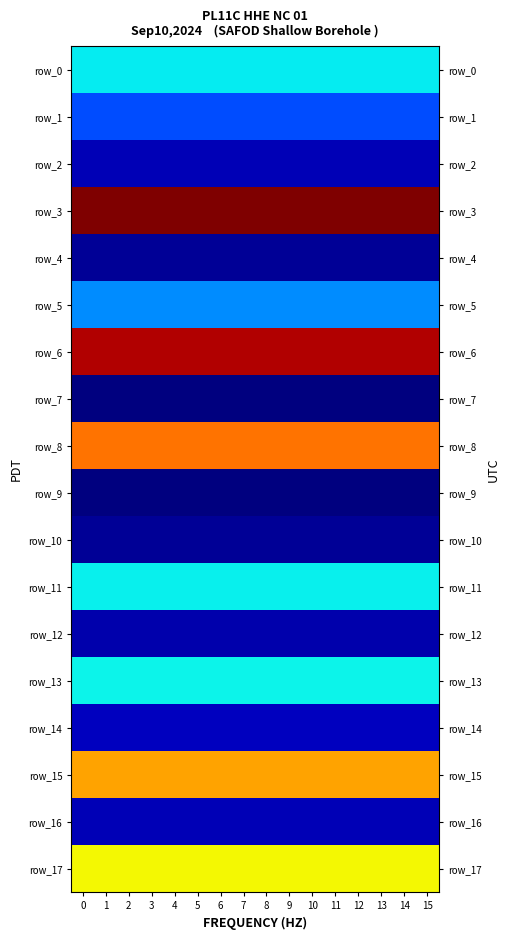

The row_0 series shows 36381992.6 at 12. True or false?

True